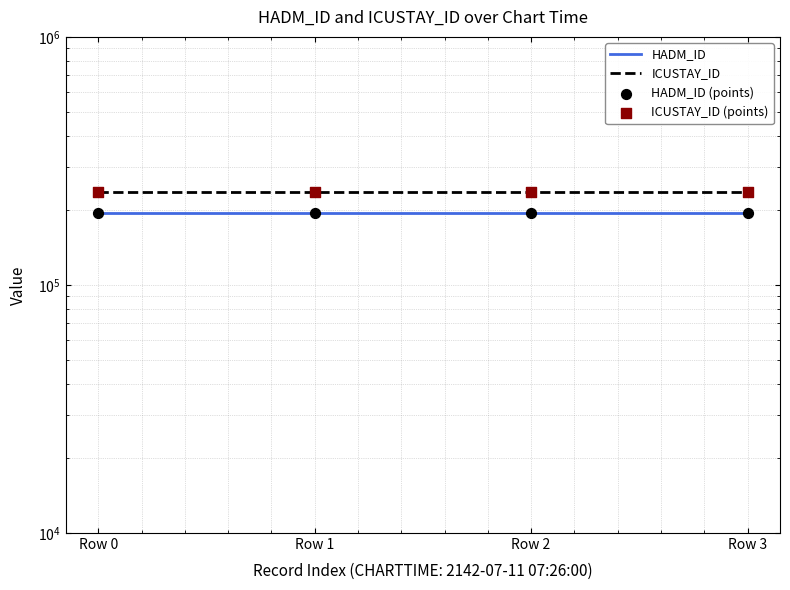

At how many categories does at least one series exceed 206794?

4